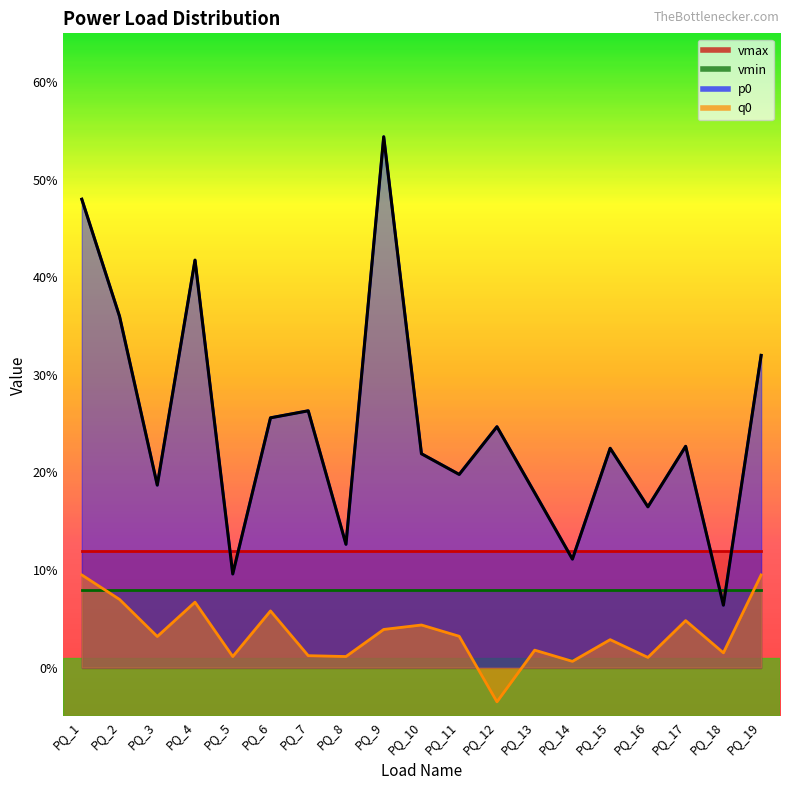

List the labels in order of q0 value, largest first.

PQ_1, PQ_19, PQ_2, PQ_4, PQ_6, PQ_17, PQ_10, PQ_9, PQ_11, PQ_3, PQ_15, PQ_13, PQ_18, PQ_7, PQ_5, PQ_8, PQ_16, PQ_14, PQ_12